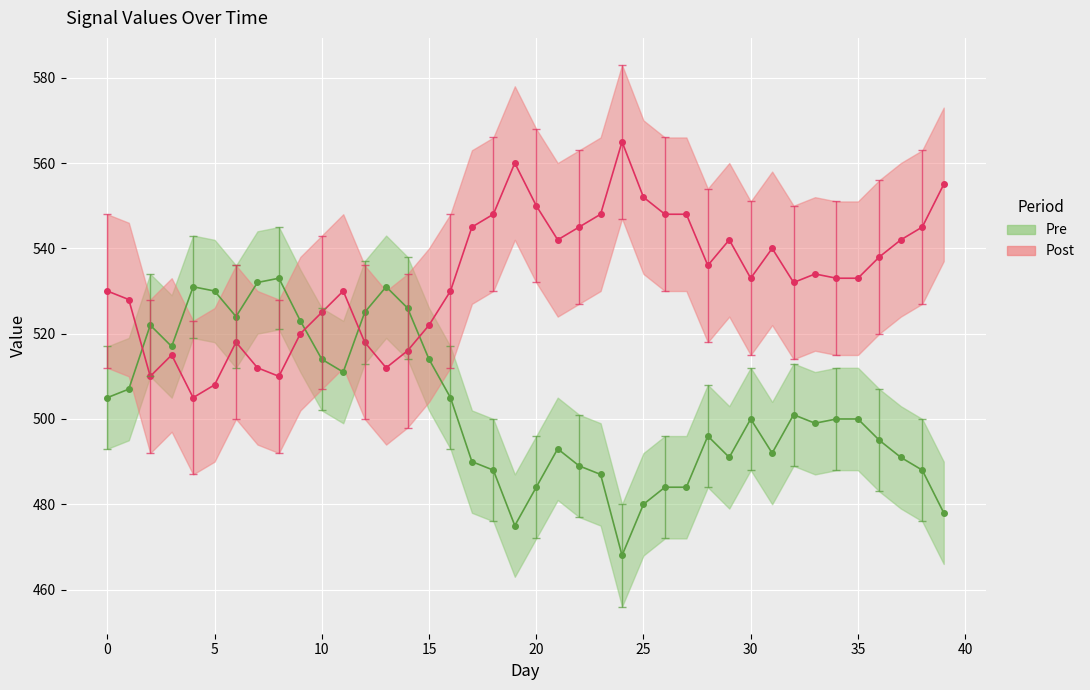

What is the lowest value of the Pre line series?

468